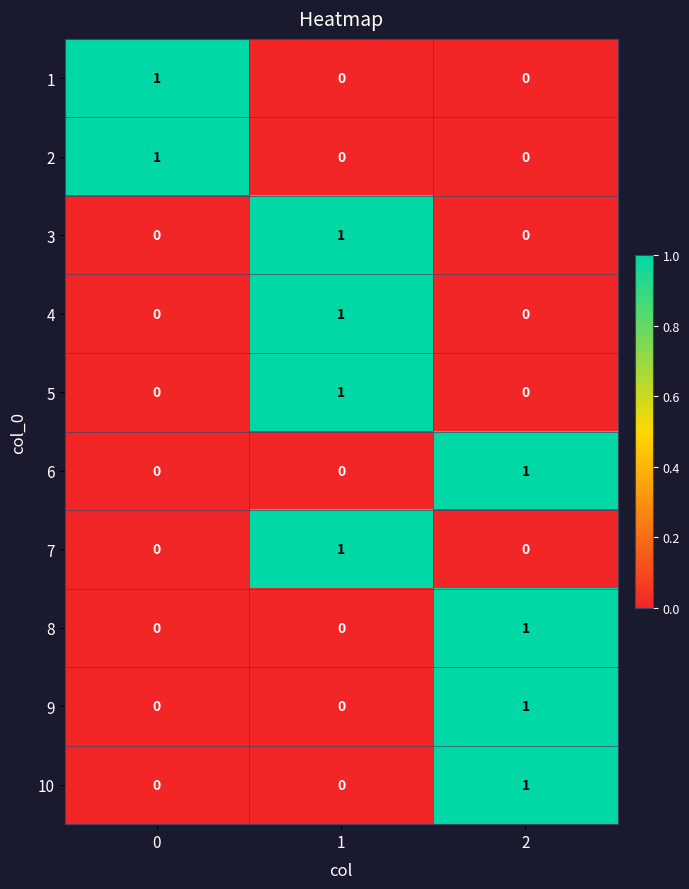

What is the difference between the highest and lowest values at 1?

1